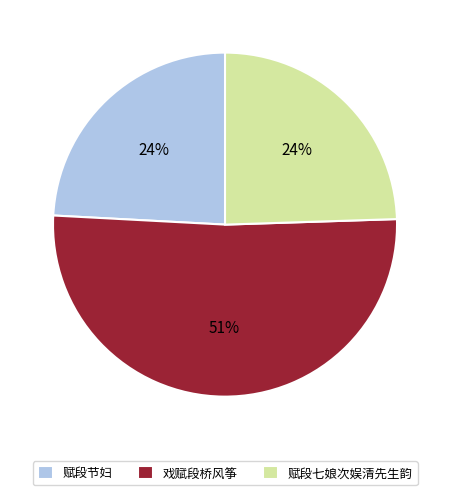

Is the sum of 戏赋段桥风筝 and 赋段节妇 greater than half?

Yes